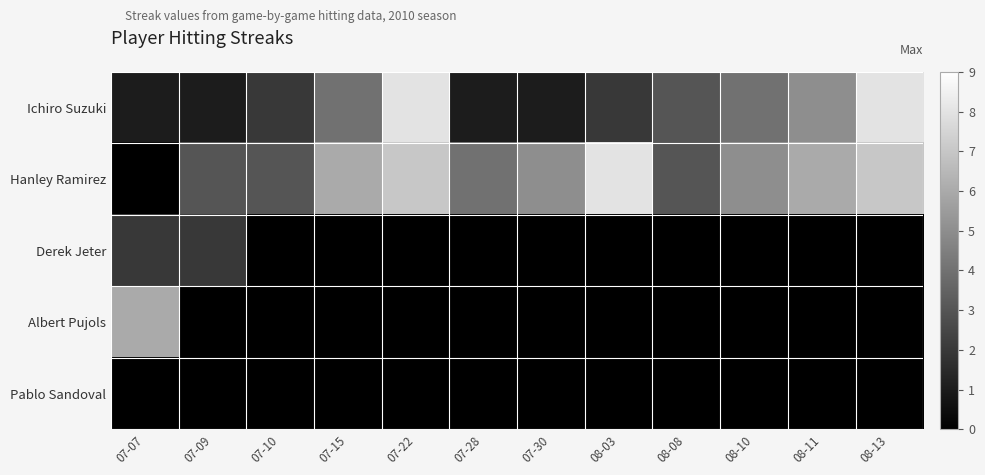

Reading left to right, transcribe all the data shown in this chart.

Ichiro Suzuki: 07-07=1	07-09=1	07-10=2	07-15=4	07-22=8	07-28=1	07-30=1	08-03=2	08-08=3	08-10=4	08-11=5	08-13=8
Hanley Ramirez: 07-07=0	07-09=3	07-10=3	07-15=6	07-22=7	07-28=4	07-30=5	08-03=8	08-08=3	08-10=5	08-11=6	08-13=7
Derek Jeter: 07-07=2	07-09=2	07-10=0	07-15=0	07-22=0	07-28=0	07-30=0	08-03=0	08-08=0	08-10=0	08-11=0	08-13=0
Albert Pujols: 07-07=6	07-09=0	07-10=0	07-15=0	07-22=0	07-28=0	07-30=0	08-03=0	08-08=0	08-10=0	08-11=0	08-13=0
Pablo Sandoval: 07-07=0	07-09=0	07-10=0	07-15=0	07-22=0	07-28=0	07-30=0	08-03=0	08-08=0	08-10=0	08-11=0	08-13=0